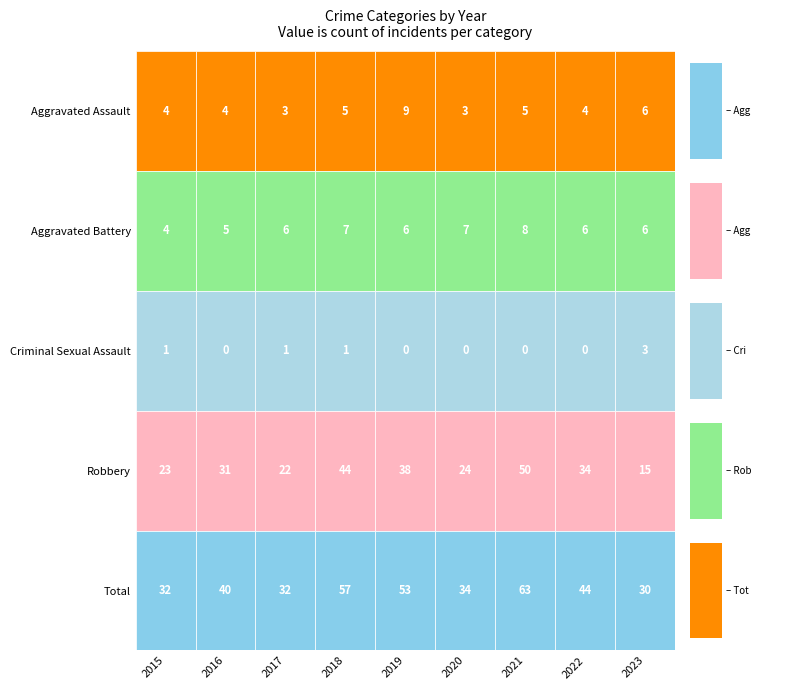

The value of Robbery at 2021 is 50. True or false?

True